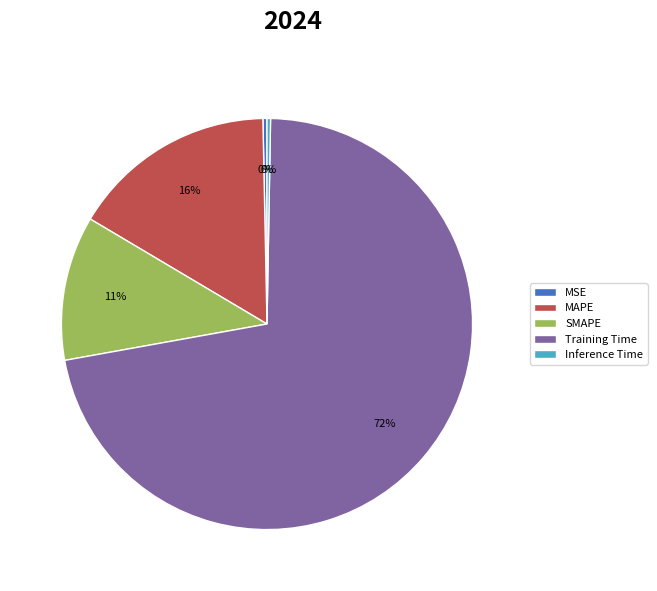

Between MSE and Training Time, which is larger?

Training Time